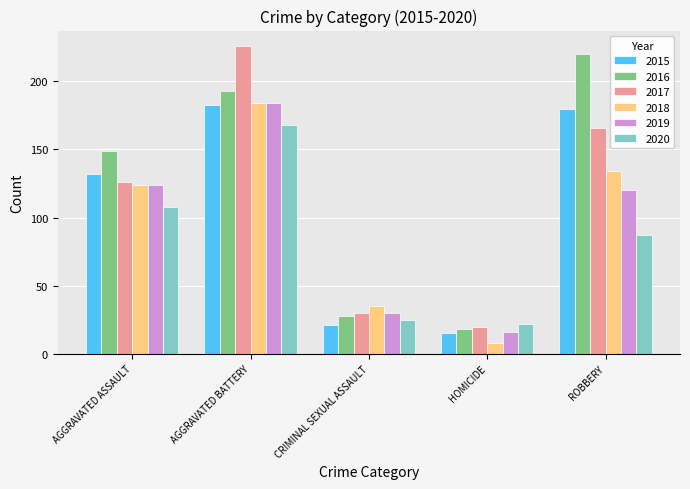

What is the difference between the highest and lowest values at HOMICIDE?

14